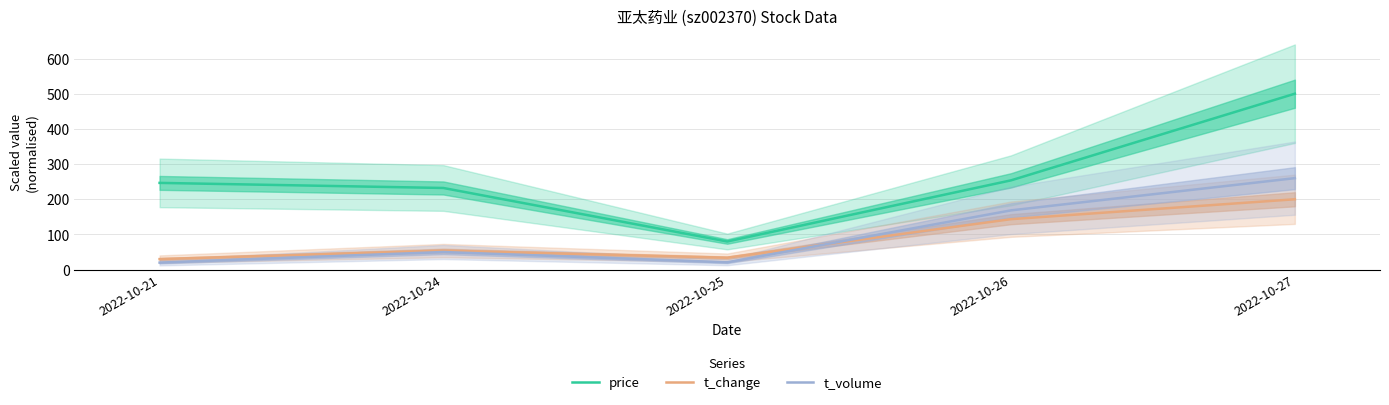

Is this an area chart (filled region under the line)?

No